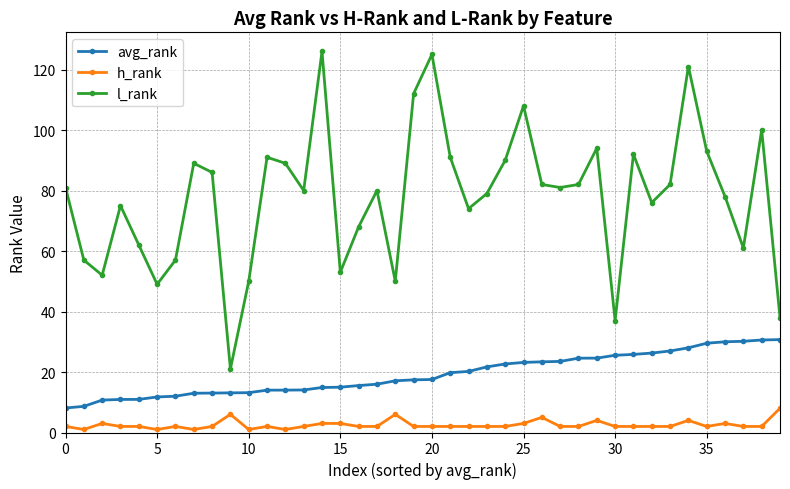

Which series has the largest range (max minus min)?

l_rank